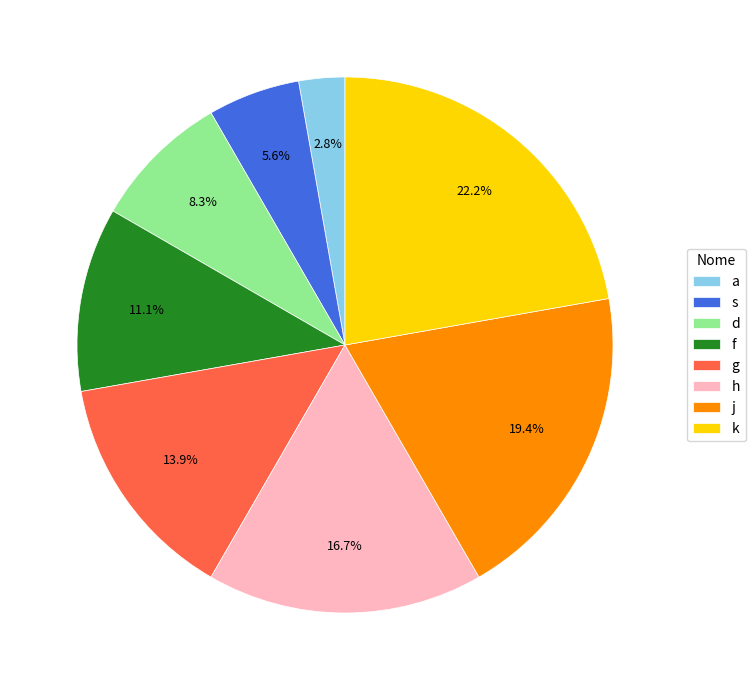

Count the number of slices in the pie.

8